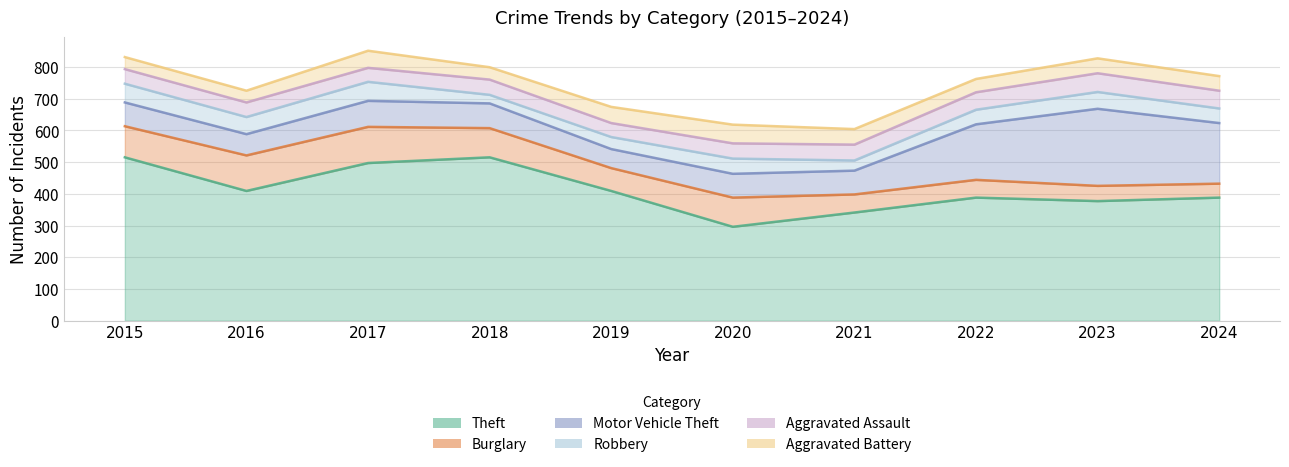

Is the value of Burglary at 2022 greater than the value of Aggravated Battery at 2022?

Yes